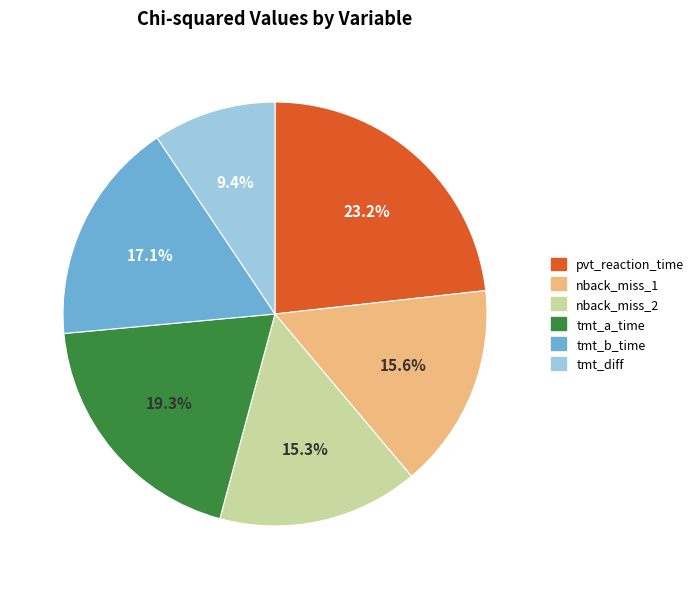

To the nearest percent, what is the average slice percentage?

17%